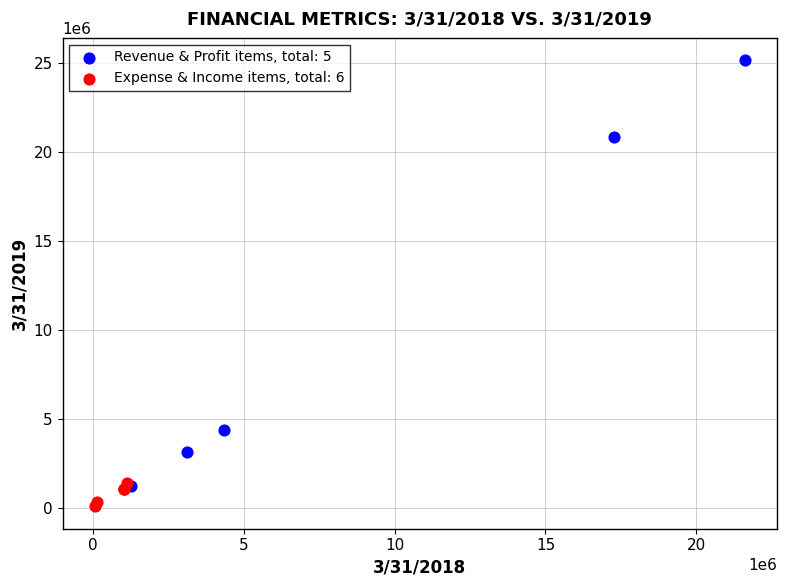

Which series reaches the maximum Y coordinate?

Revenue & Profit items, total: 5